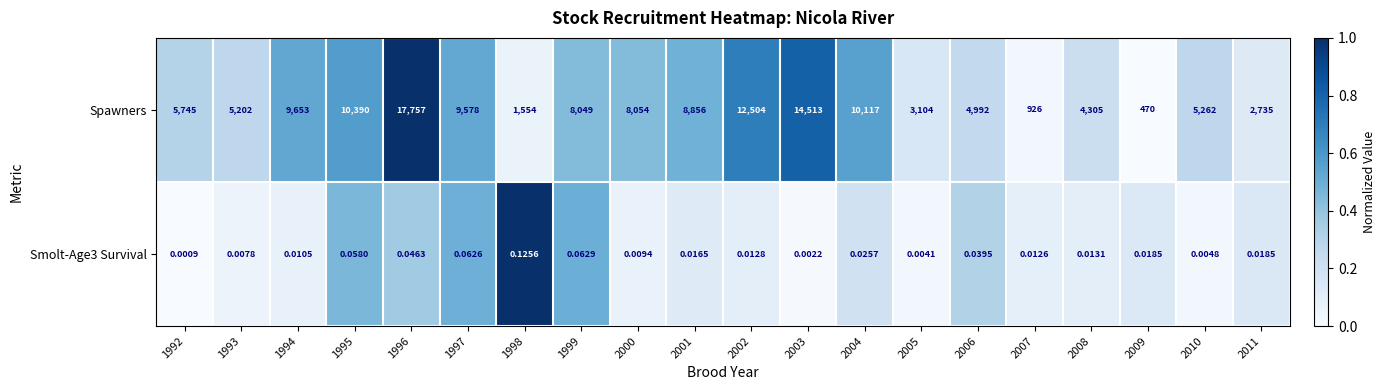

At how many categories does at least one series exceed 0?

20